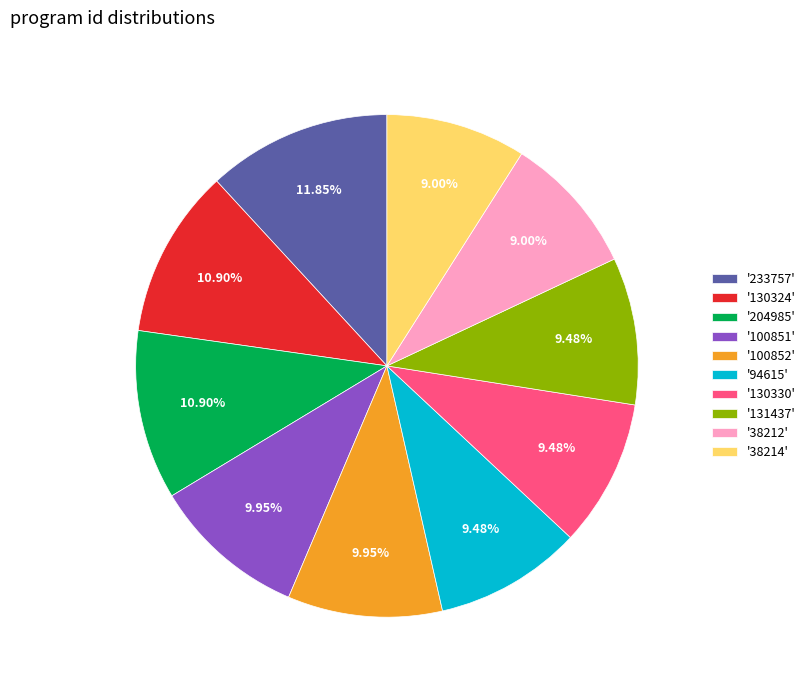

Is the sum of '38212' and '233757' greater than half?

No